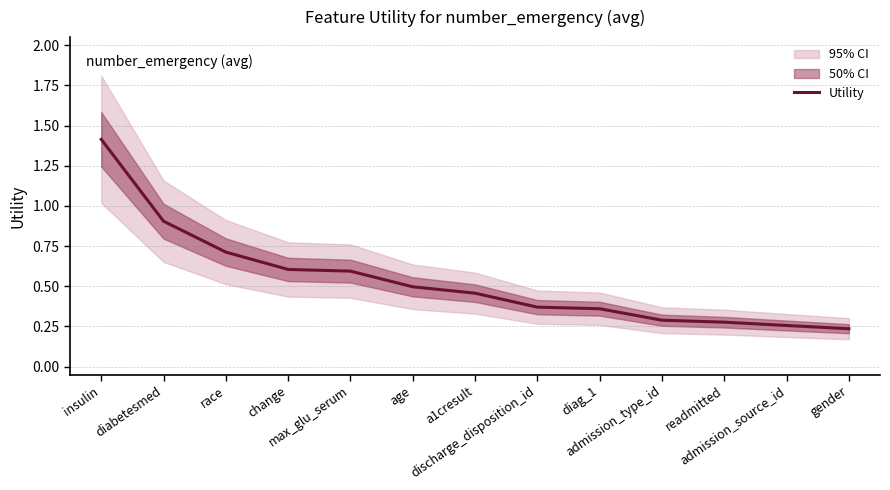

What is the difference between the values at race and gender?

0.5